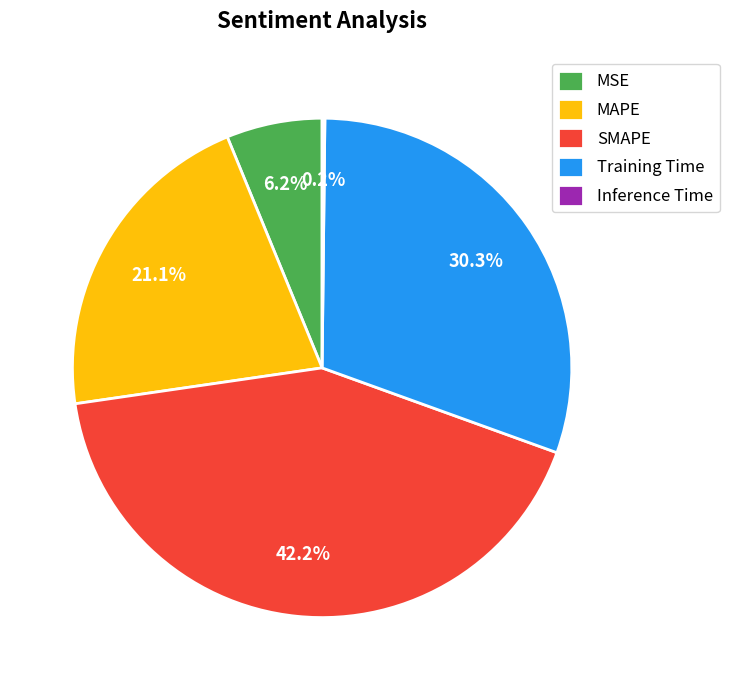

Is MSE the majority of the pie?

No